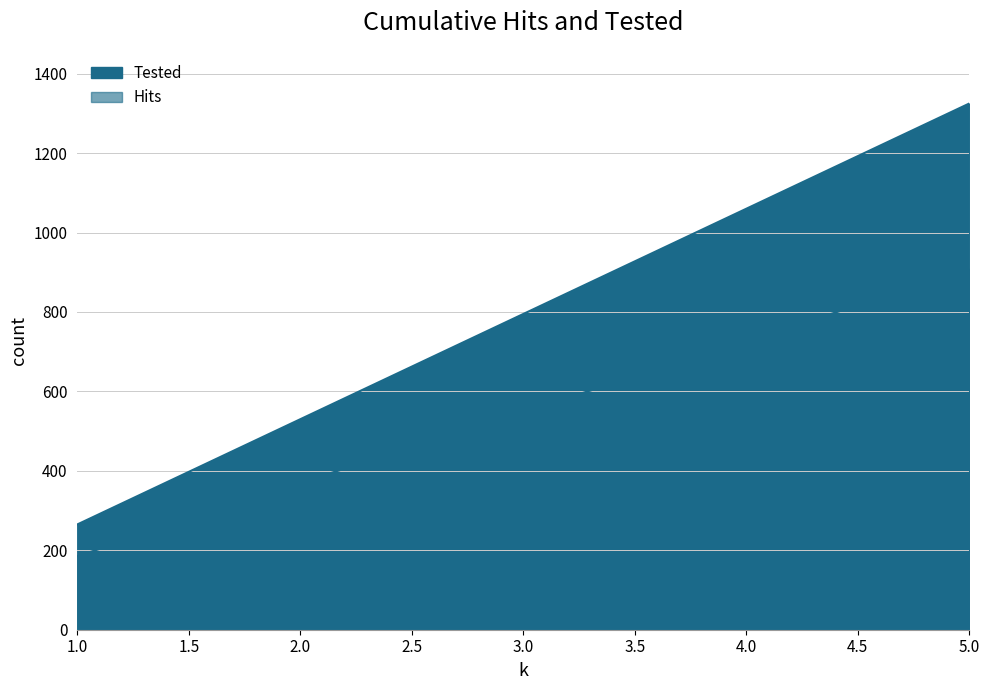

How many Hits values are between 370 and 726?

3